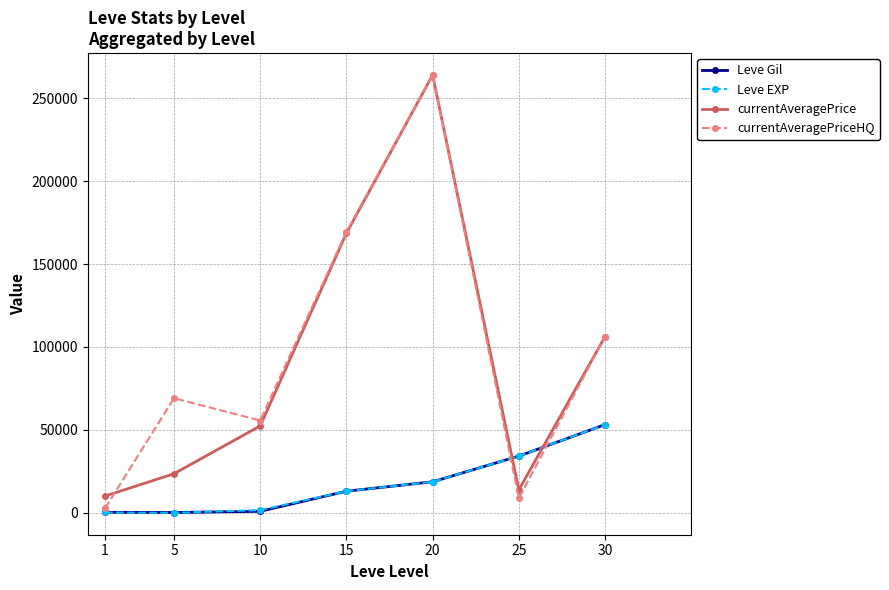

What are all the series names shown in the legend?

Leve Gil, Leve EXP, currentAveragePrice, currentAveragePriceHQ